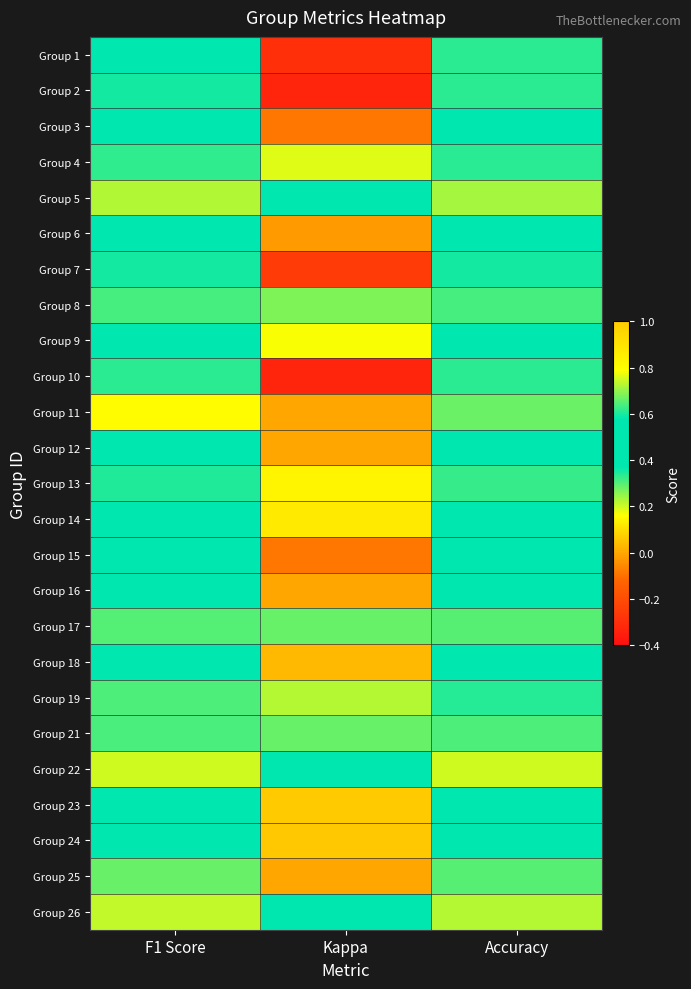

Which has a higher value, F1 Score or Accuracy?

F1 Score